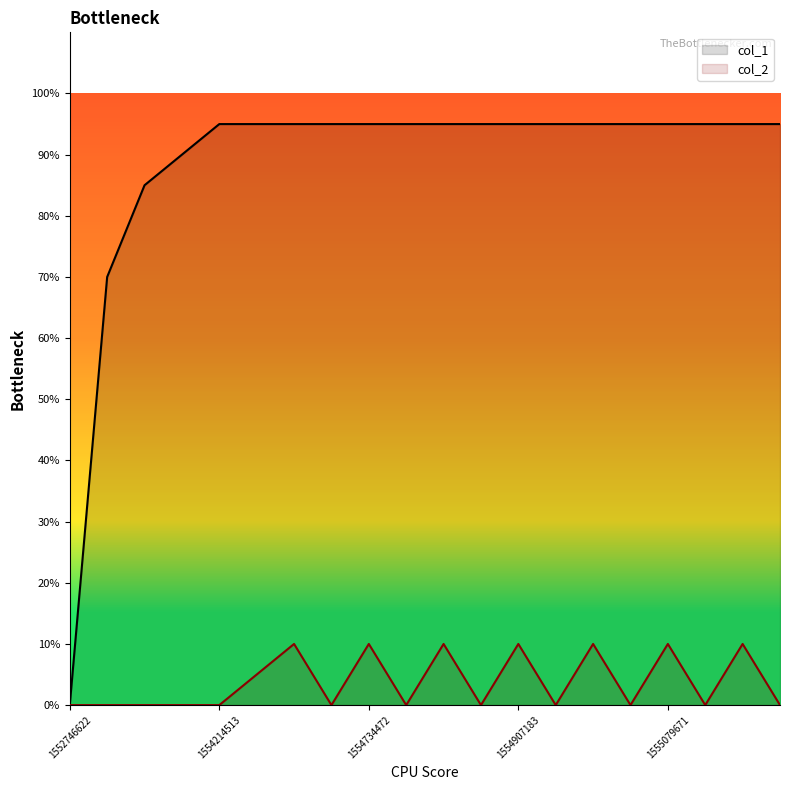

At how many categories does at least one series exceed 0?

19